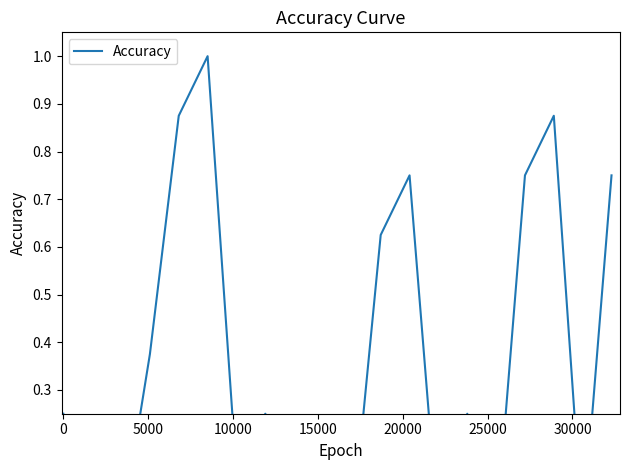

Reading left to right, extract all data points from this chart.

0.2	0.0	0.0	0.4	0.9	1.0	0.1	0.2	0.1	0.0	0.0	0.6	0.8	0.0	0.2	0.0	0.8	0.9	0.0	0.8